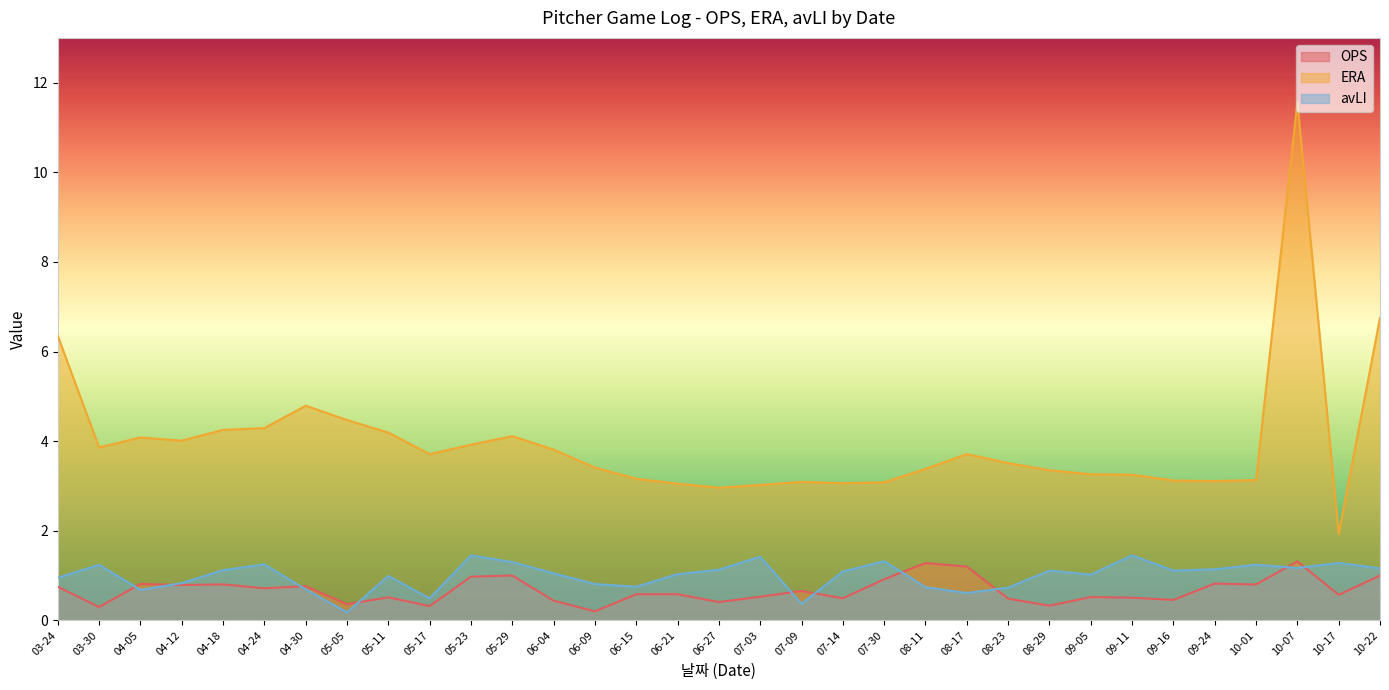

Reading left to right, transcribe all the data shown in this chart.

OPS: 03-24=0.7	03-30=0.3	04-05=0.8	04-12=0.8	04-18=0.8	04-24=0.7	04-30=0.8	05-05=0.4	05-11=0.5	05-17=0.3	05-23=1.0	05-29=1.0	06-04=0.4	06-09=0.2	06-15=0.6	06-21=0.6	06-27=0.4	07-03=0.5	07-09=0.7	07-14=0.5	07-30=0.9	08-11=1.3	08-17=1.2	08-23=0.5	08-29=0.3	09-05=0.5	09-11=0.5	09-16=0.5	09-24=0.8	10-01=0.8	10-07=1.3	10-17=0.6	10-22=1.0
ERA: 03-24=6.3	03-30=3.9	04-05=4.1	04-12=4.0	04-18=4.2	04-24=4.3	04-30=4.8	05-05=4.5	05-11=4.2	05-17=3.7	05-23=3.9	05-29=4.1	06-04=3.8	06-09=3.4	06-15=3.2	06-21=3.0	06-27=3.0	07-03=3.0	07-09=3.1	07-14=3.1	07-30=3.1	08-11=3.4	08-17=3.7	08-23=3.5	08-29=3.4	09-05=3.3	09-11=3.2	09-16=3.1	09-24=3.1	10-01=3.1	10-07=11.6	10-17=1.9	10-22=6.8
avLI: 03-24=0.9	03-30=1.2	04-05=0.7	04-12=0.8	04-18=1.1	04-24=1.2	04-30=0.7	05-05=0.2	05-11=1.0	05-17=0.5	05-23=1.4	05-29=1.3	06-04=1.1	06-09=0.8	06-15=0.8	06-21=1.0	06-27=1.1	07-03=1.4	07-09=0.4	07-14=1.1	07-30=1.3	08-11=0.7	08-17=0.6	08-23=0.7	08-29=1.1	09-05=1.0	09-11=1.4	09-16=1.1	09-24=1.1	10-01=1.2	10-07=1.2	10-17=1.3	10-22=1.2